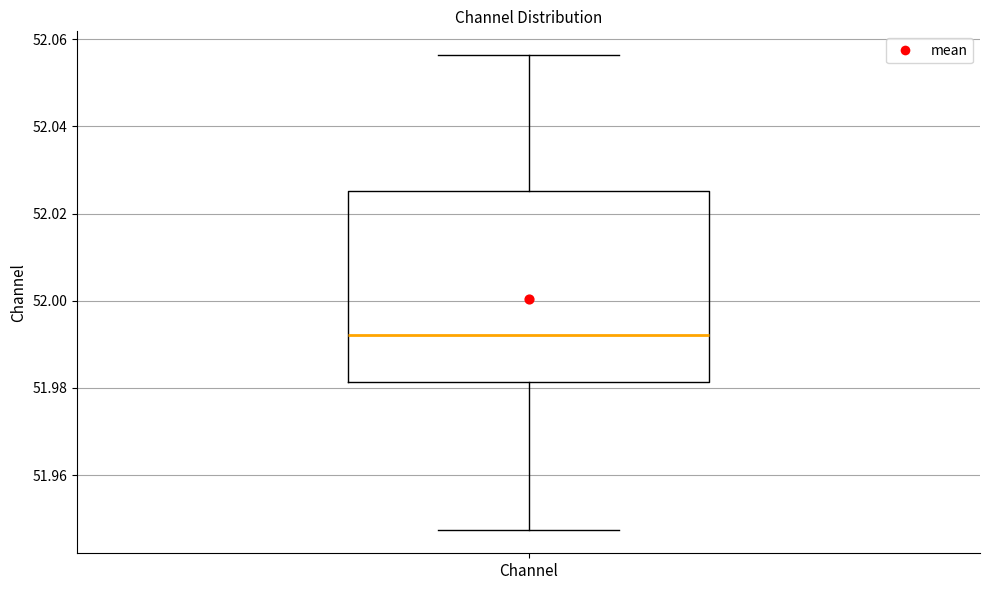

Transcribe this box plot: give where the median line is, the range the box spans, and where the two whiskers end, as read against the y-axis. The values are not printed on the chart, so give them approximately, as read against the axis.

median 51.992, box 51.982 to 52.026, whiskers 51.948 to 52.056